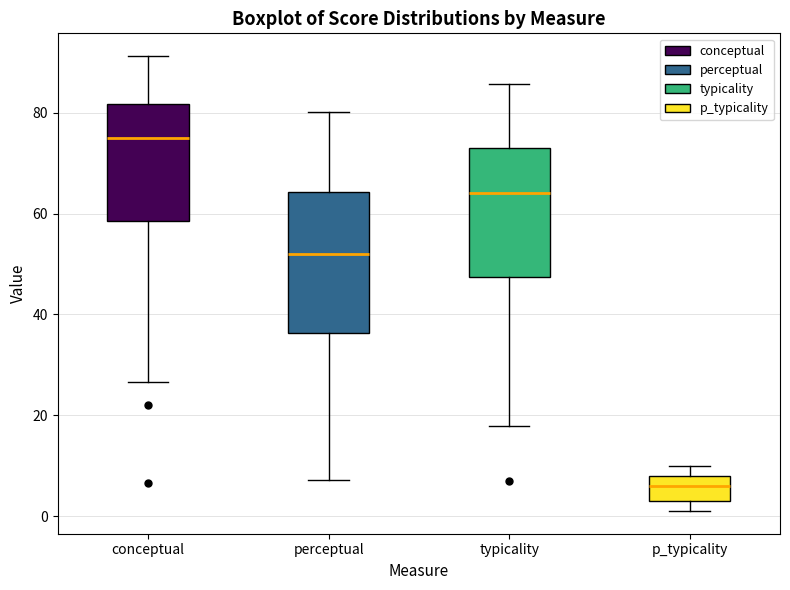

Reading left to right, transcribe this box plot: for each box, give where its median line is, the range the box spans, and where its two whiskers end, as read against the y-axis. The values are not printed on the chart, so give them approximately, as read against the axis.

conceptual: median 76, box 58 to 82, whiskers 26 to 92
perceptual: median 52, box 36 to 64, whiskers 8 to 80
typicality: median 64, box 48 to 72, whiskers 18 to 86
p_typicality: median 6, box 4 to 8, whiskers 2 to 10